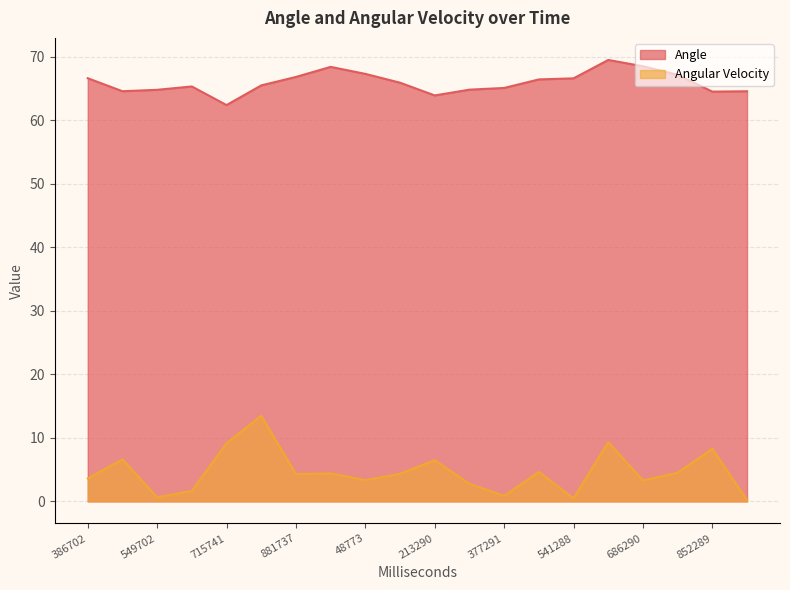

True or false: Angle and Angular Velocity intersect in this chart.

False